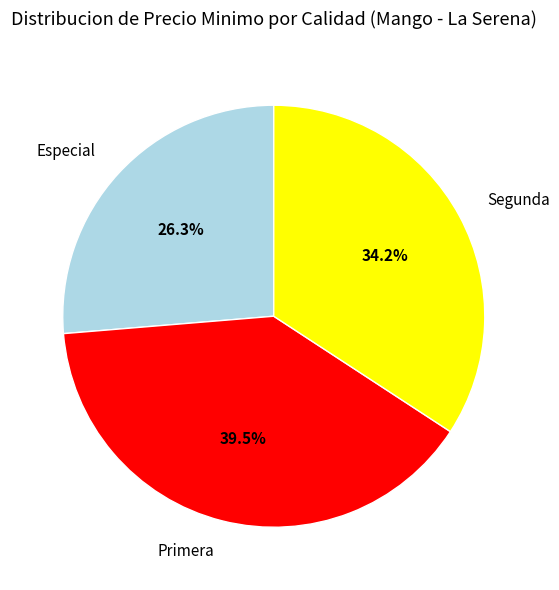

To the nearest percent, what is the difference between the largest and smallest slice percentages?

13%